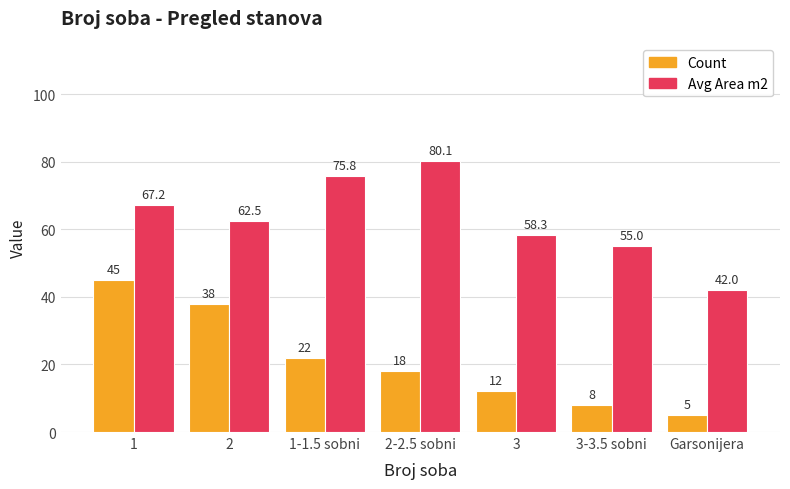

Between 1 and 3, which series saw the biggest shift?

Count